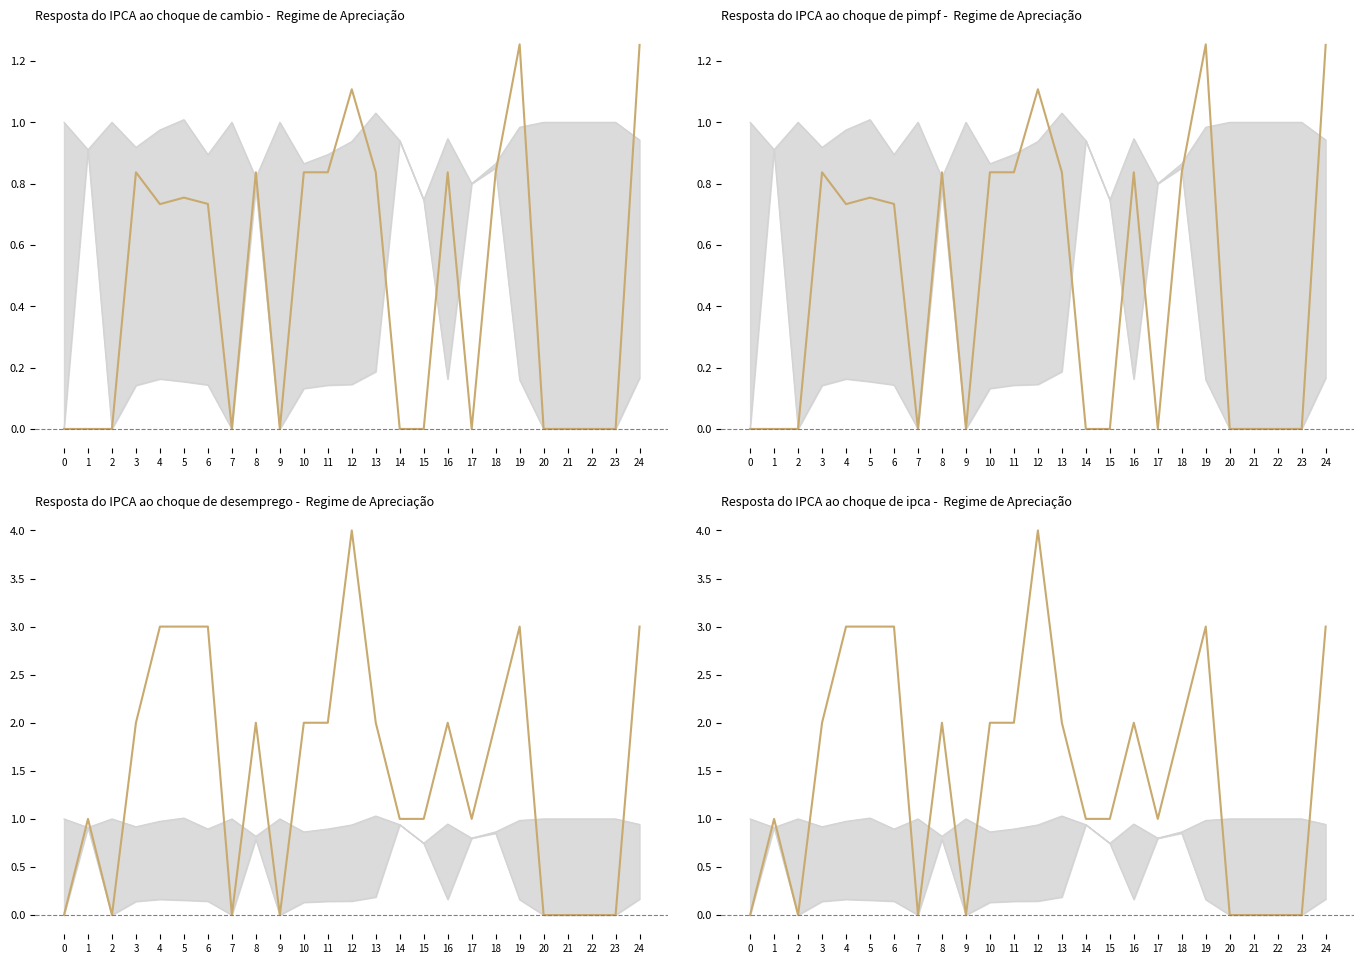

True or false: Zmax and Zmin intersect in this chart.

False